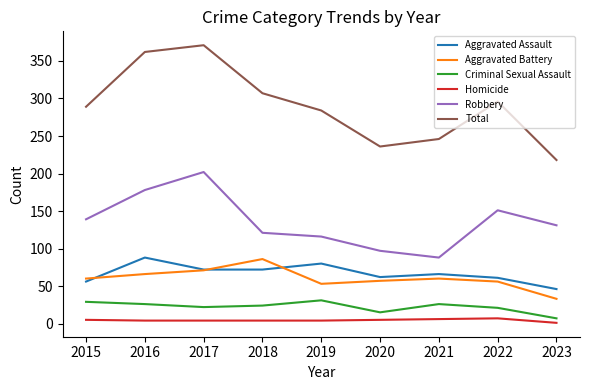

Which category has the lowest value in the Aggravated Battery series?

2023